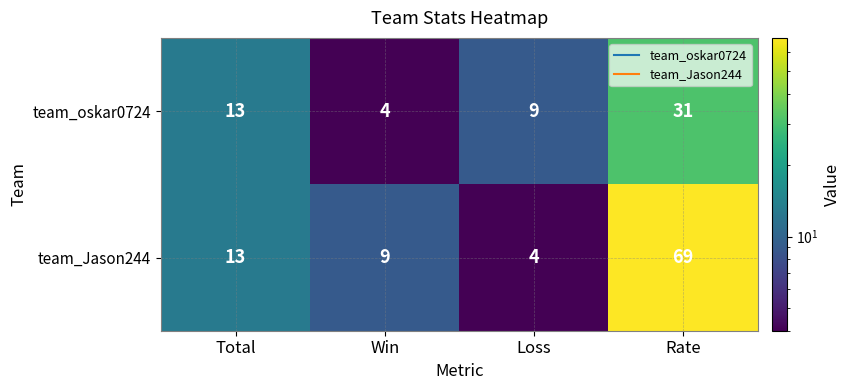

What value does the team_Jason244 series have at Rate?

69